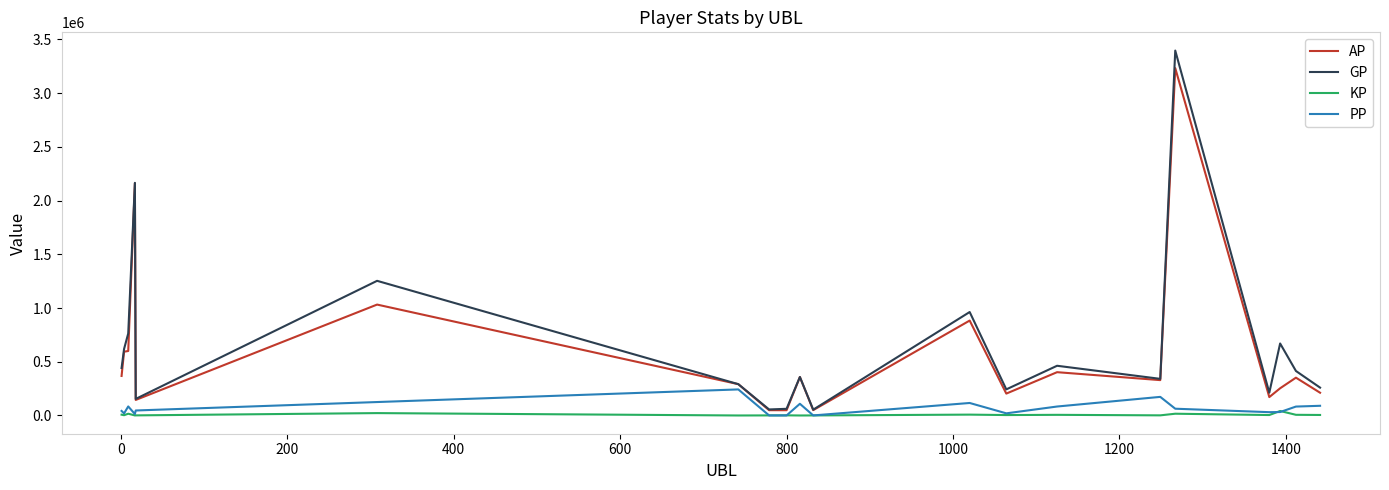

Which series has the largest range (max minus min)?

GP